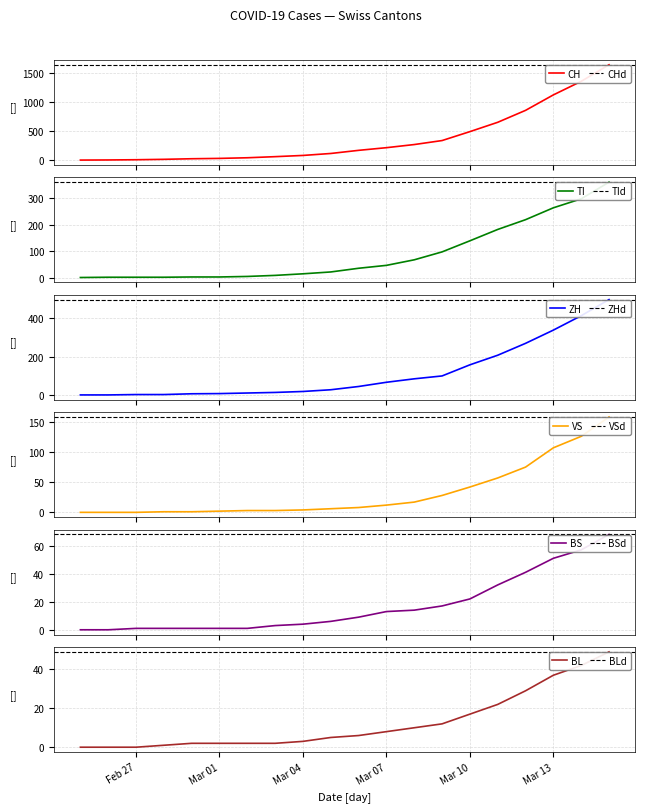

True or false: ZH and CH cross at least once.

False